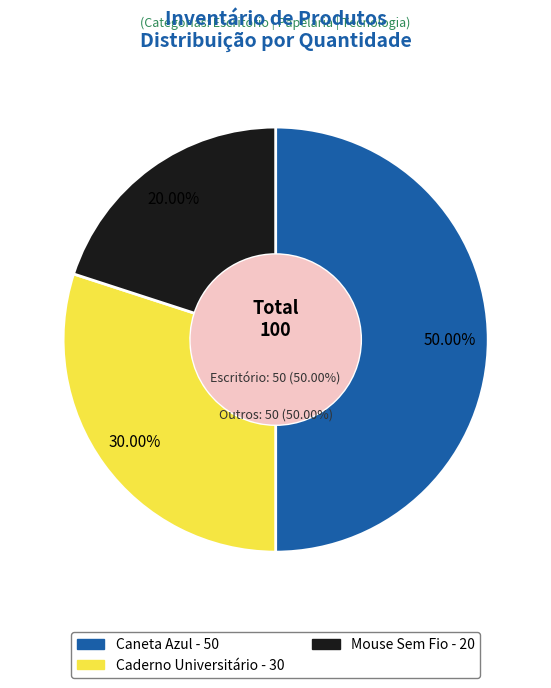

Which slice is the smallest?

Mouse Sem Fio